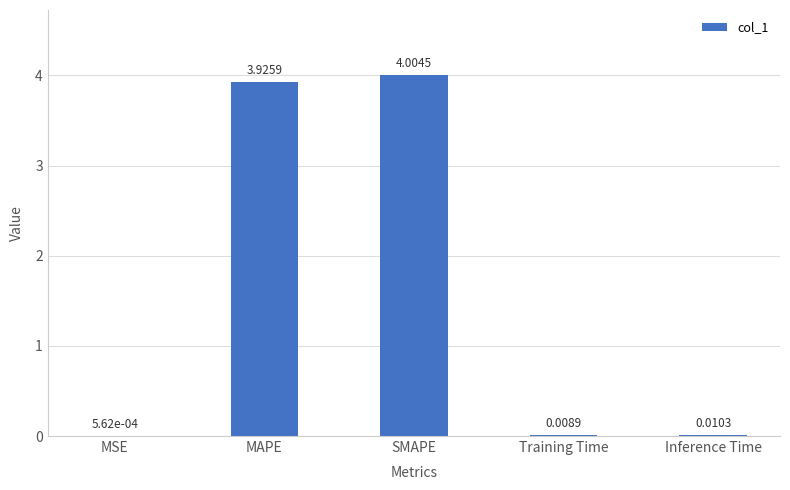

Which label corresponds to the largest value in the chart?

SMAPE